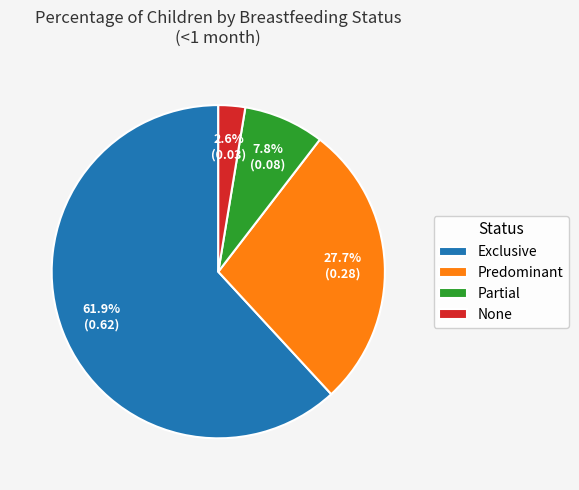

What is the majority slice?

Exclusive